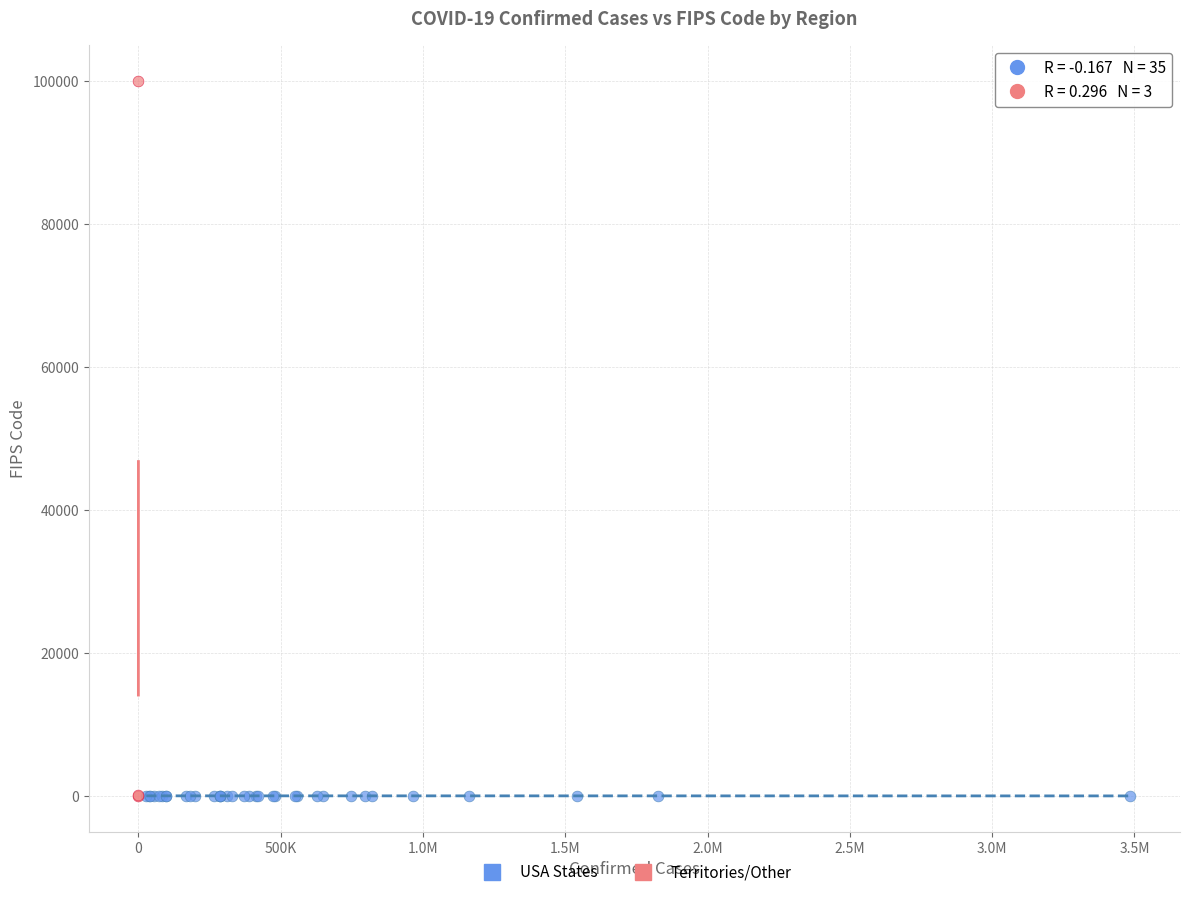

Which series reaches the maximum Y coordinate?

Territories/Other